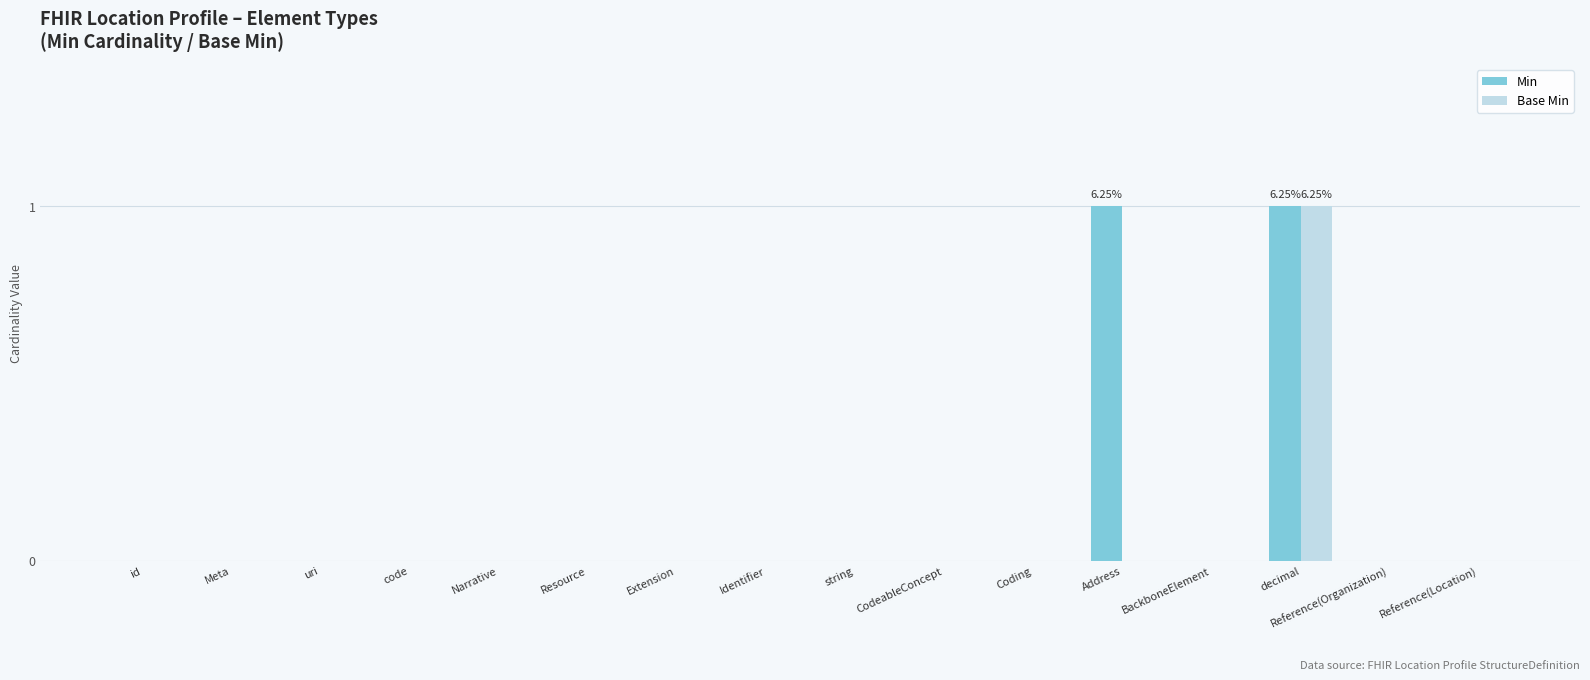

What is the greatest value displayed?

1